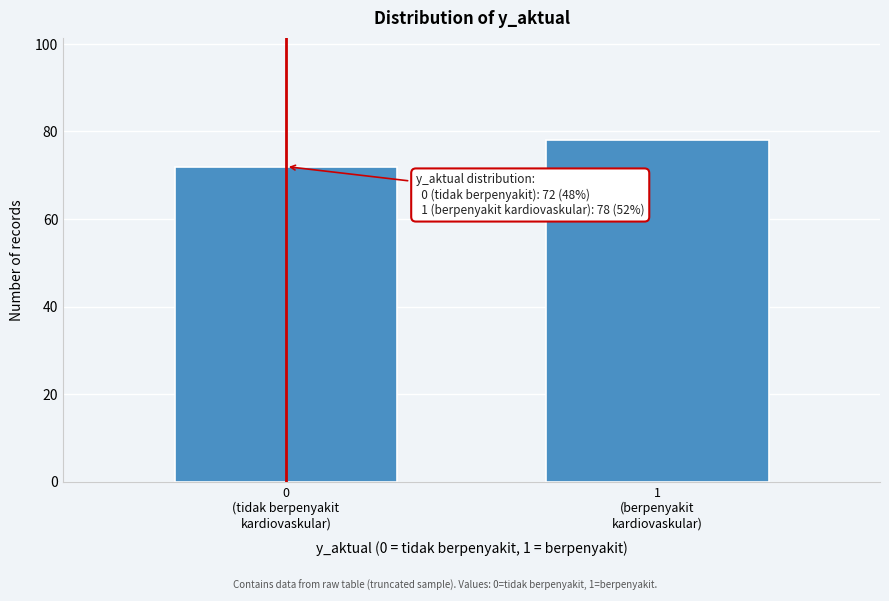

Reading right to left, extract all data points from this chart.

78	72